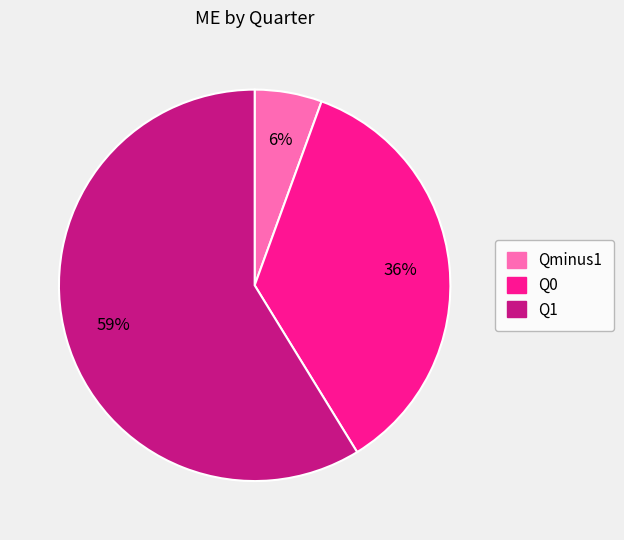

Between Q1 and Q0, which is larger?

Q1